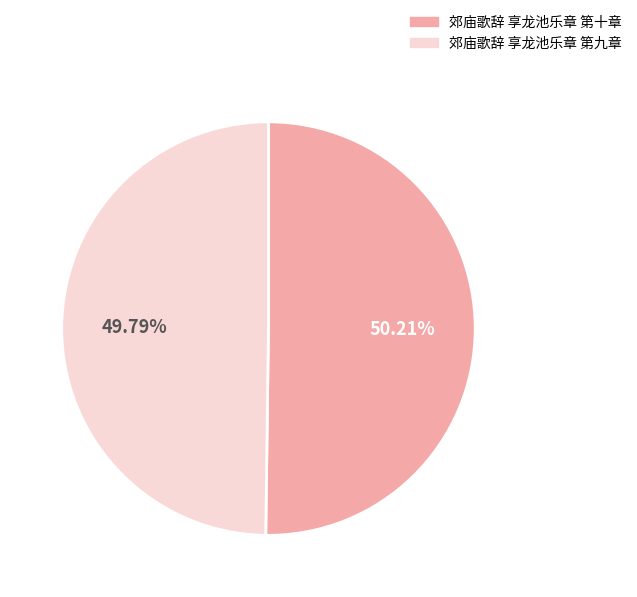

How many slices are in this pie chart?

2